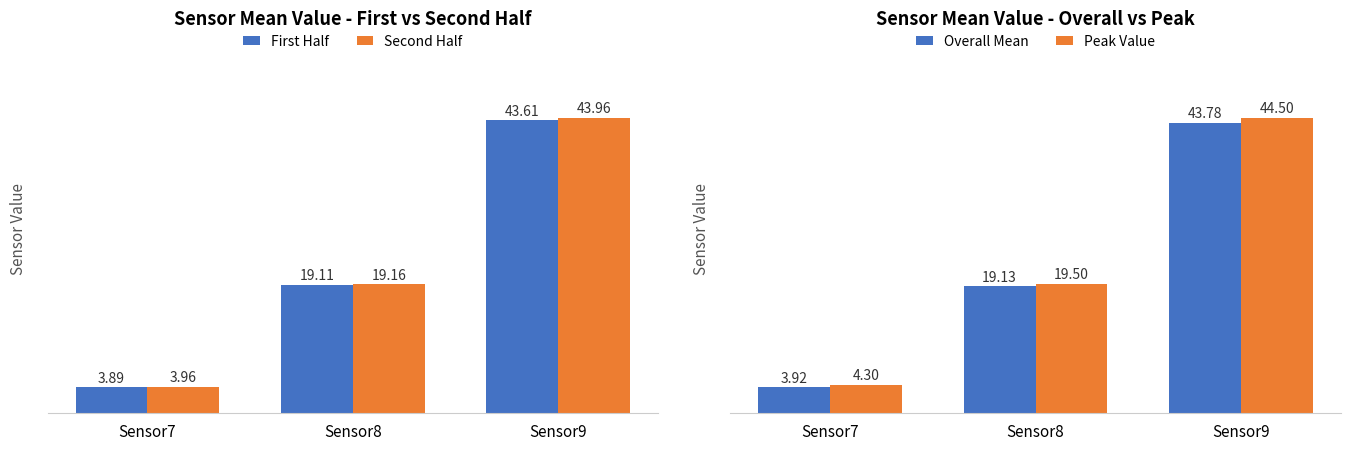

How many groups of bars are there?

3